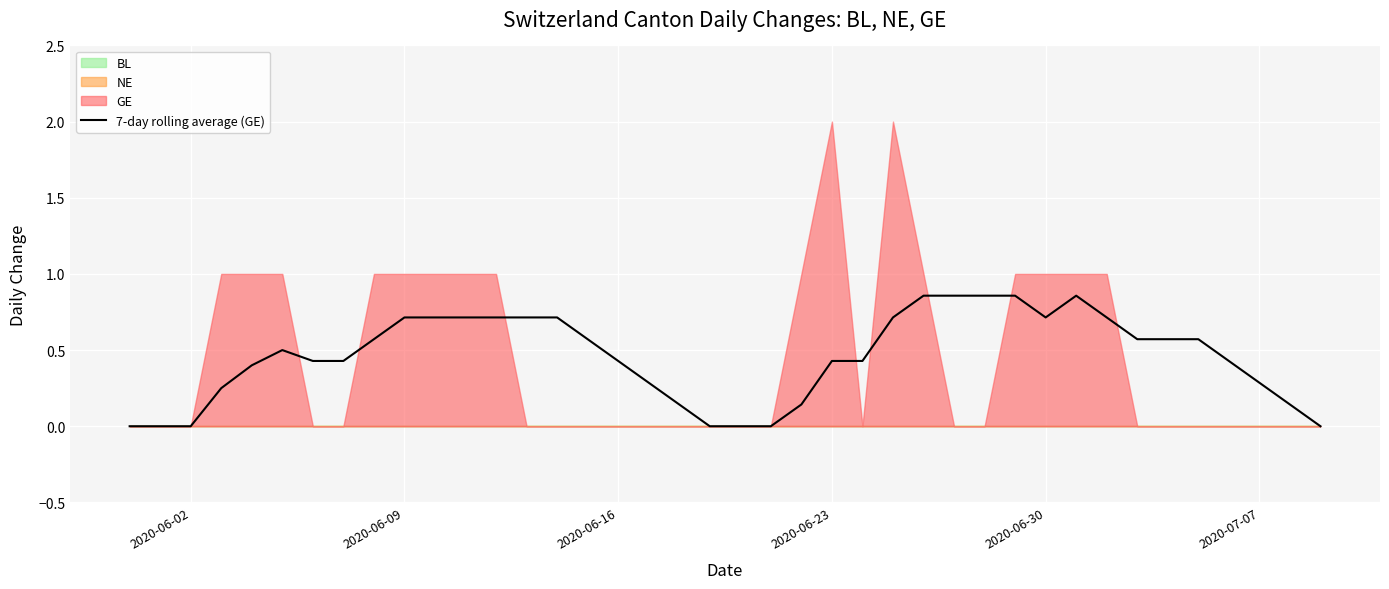

How many interior local peaks (higher than both neighbors) does the data have?

2